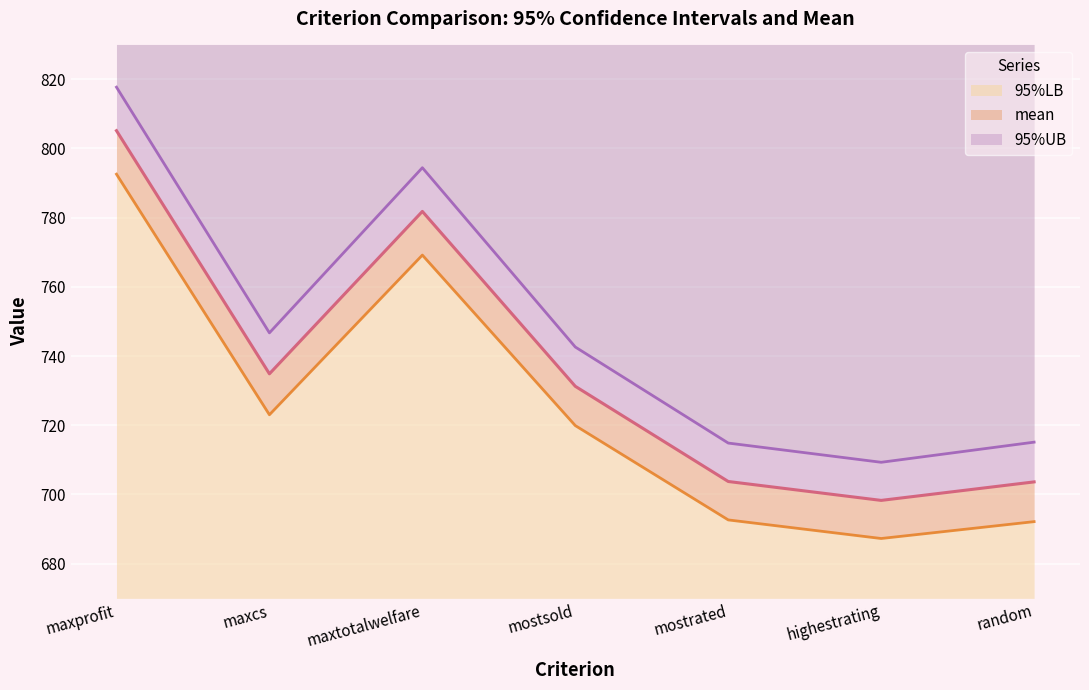

In 95%UB, how many points are higher than both neighbors (excluding endpoints)?

1